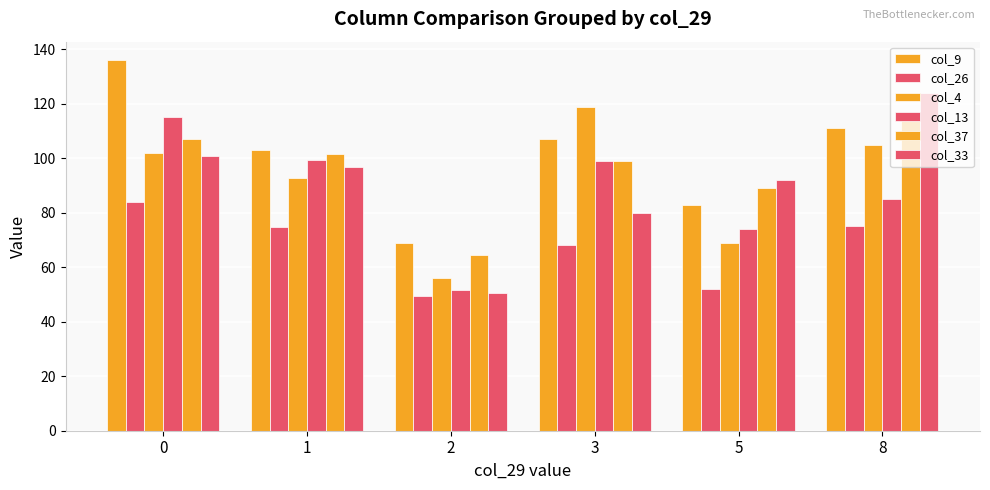

Reading left to right, what are all the values shown in this chart?

col_9: 136.0	103.0	69.0	107.0	83.0	111.0
col_26: 84.0	74.7	49.5	68.0	52.0	75.0
col_4: 102.0	92.7	56.0	119.0	69.0	105.0
col_13: 115.0	99.3	51.5	99.0	74.0	85.0
col_37: 107.0	101.5	64.5	99.0	89.0	114.0
col_33: 101.0	96.7	50.5	80.0	92.0	124.0